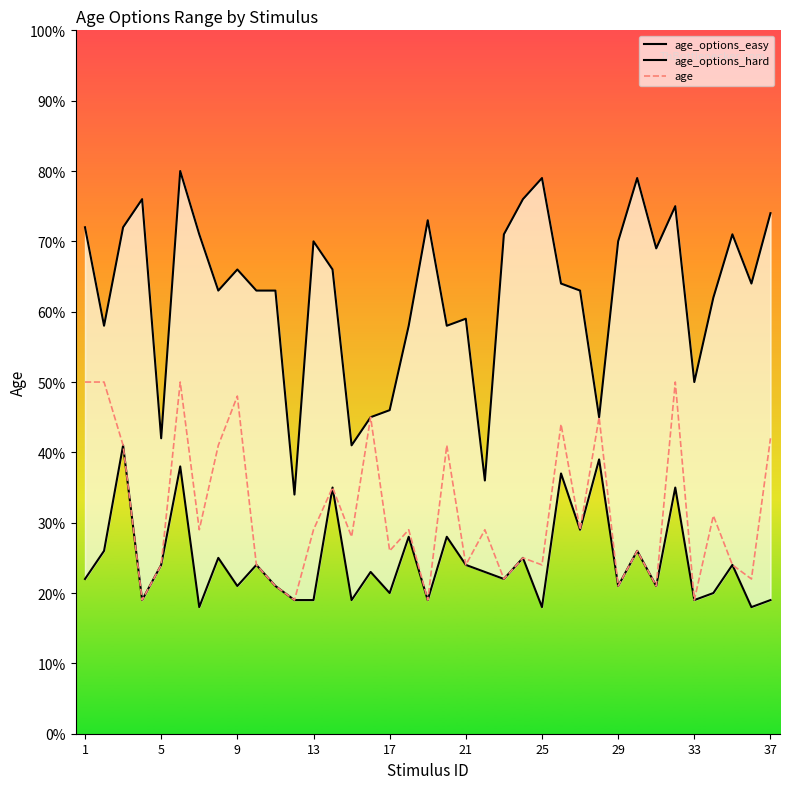

The age_options_hard series shows 39 at 25. True or false?

False